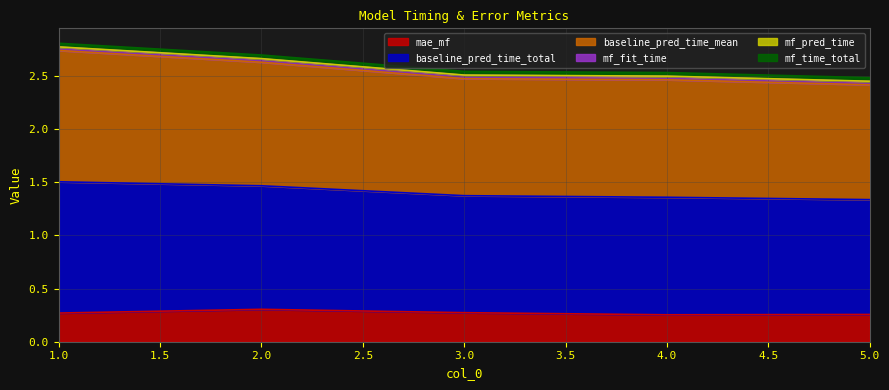

Which series changed the most between 2 and 3?

baseline_pred_time_total